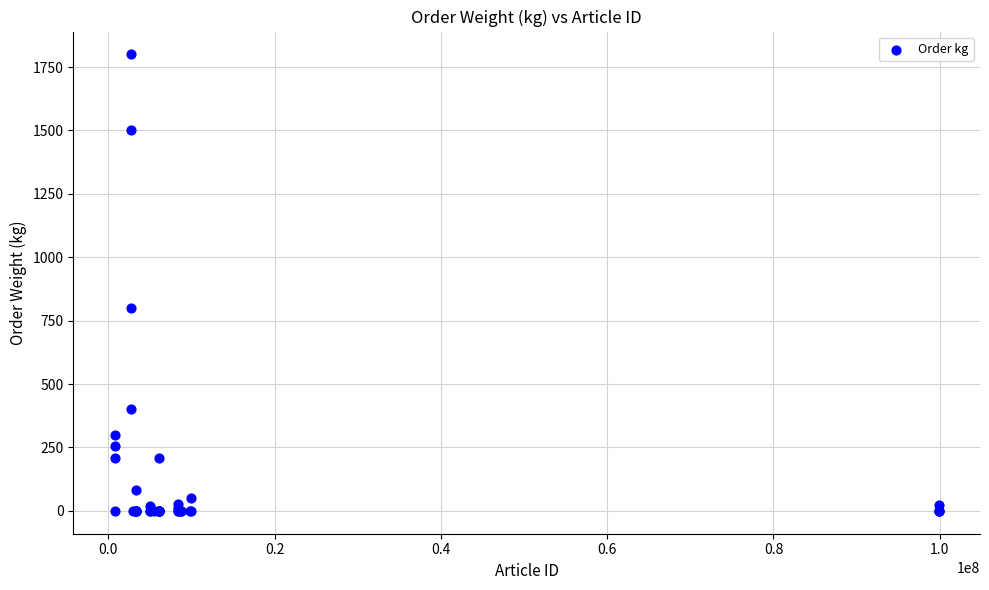

What Y value in the scatter plot is closest to 900?

800.0